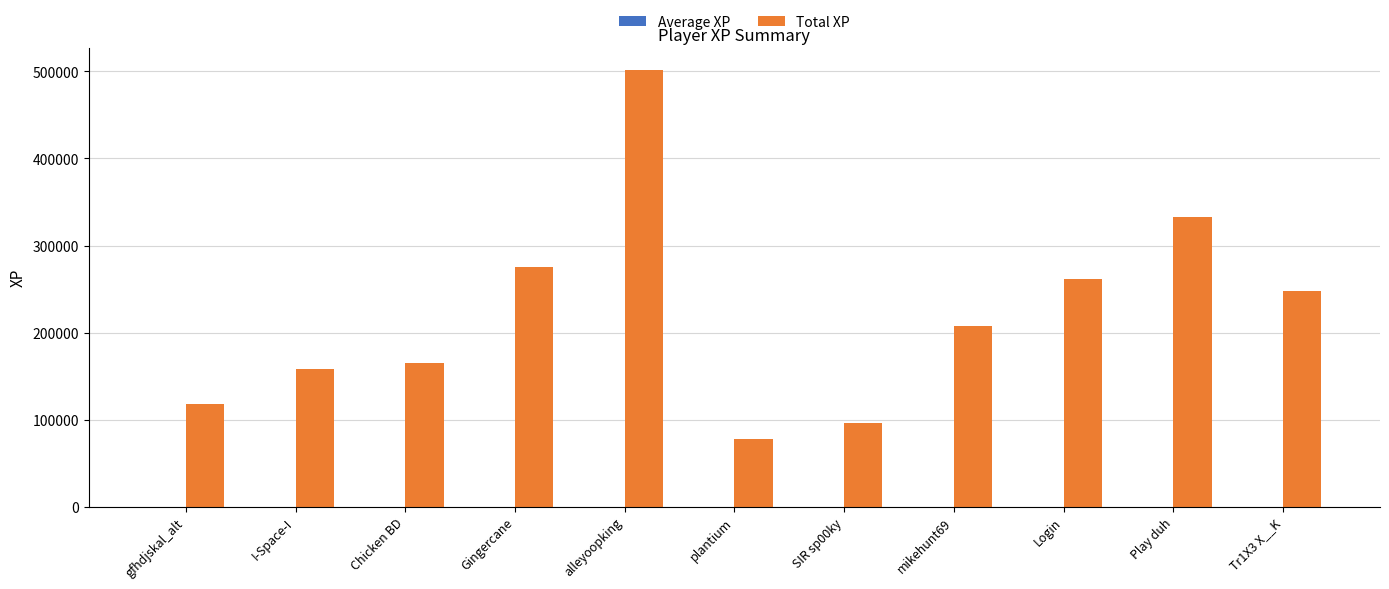

How many bars are there in total?

11